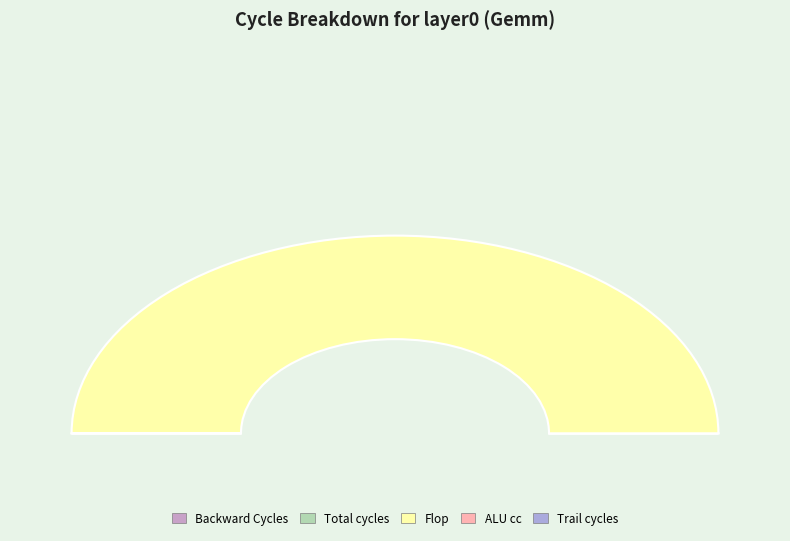

Is there any slice that represents more than half of the pie?

Yes